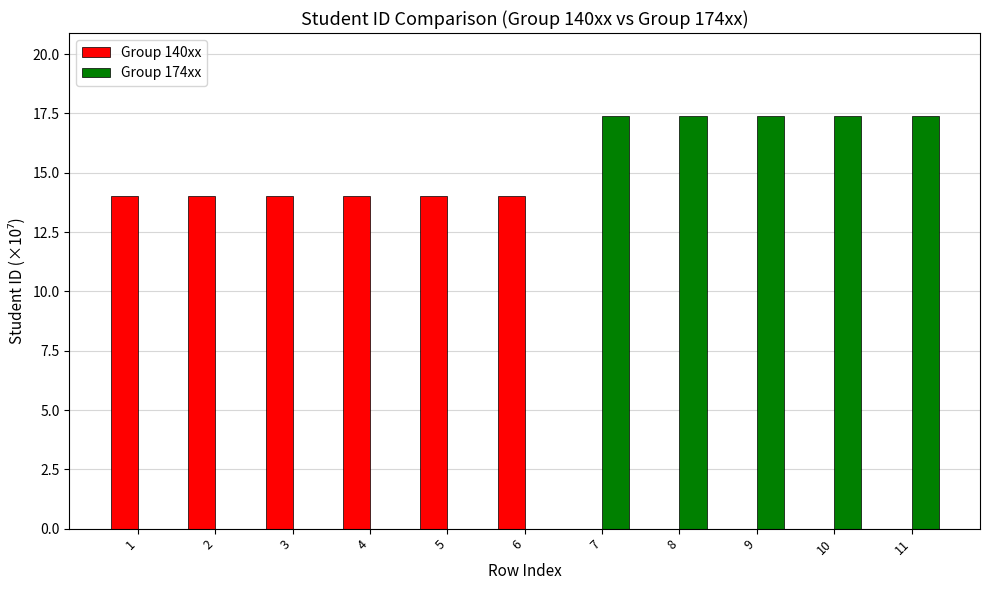

Reading left to right, extract all data points from this chart.

Group 140xx: 14.0	14.0	14.0	14.0	14.0	14.0	0.0	0.0	0.0	0.0	0.0
Group 174xx: 0.0	0.0	0.0	0.0	0.0	0.0	17.4	17.4	17.4	17.4	17.4